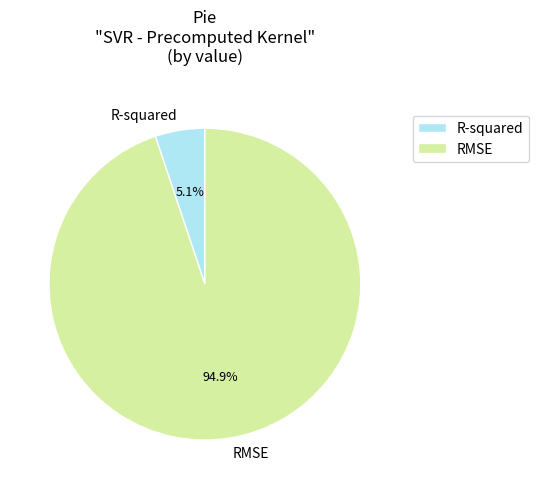

What is the majority slice?

RMSE